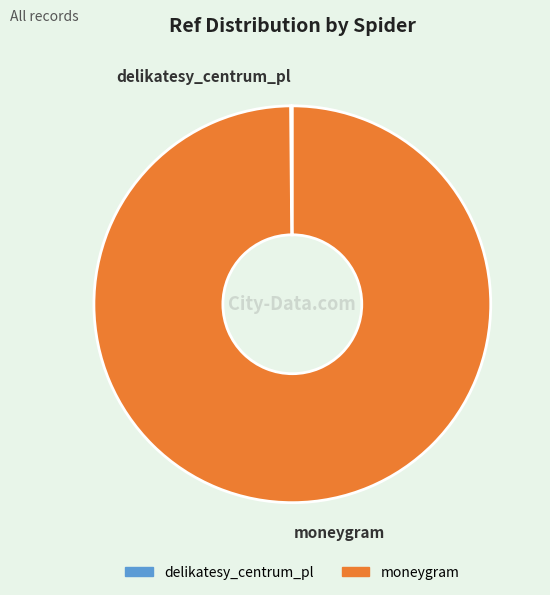

What is the largest slice in the pie chart?

moneygram